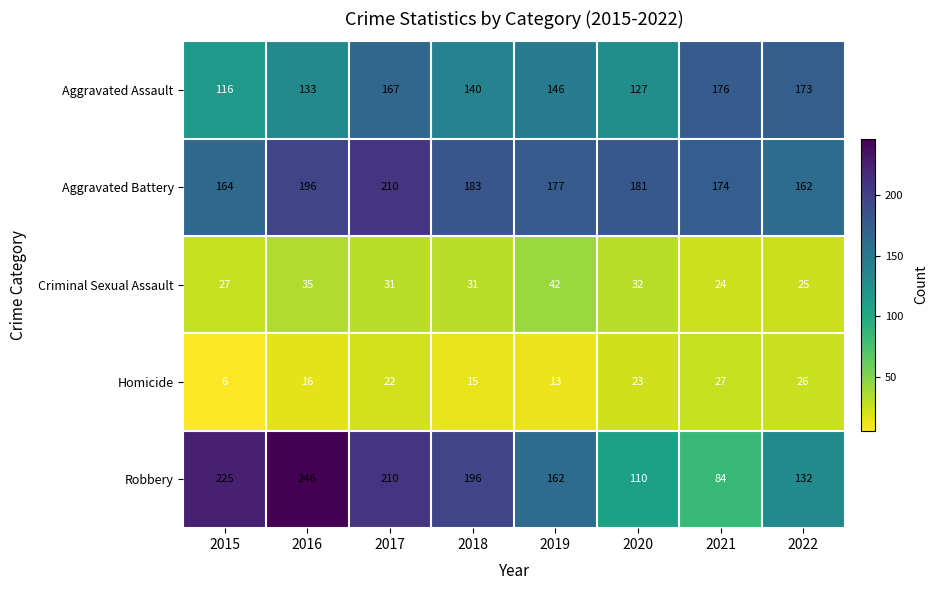

Which series has the largest range (max minus min)?

Robbery